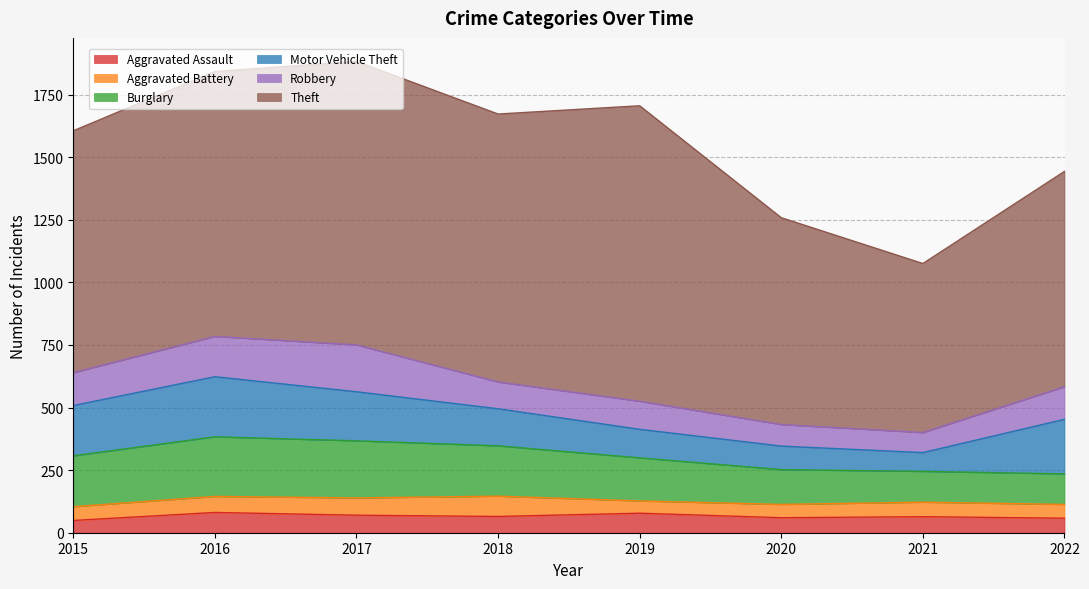

True or false: Aggravated Assault has a value of 70 at 2017.

True